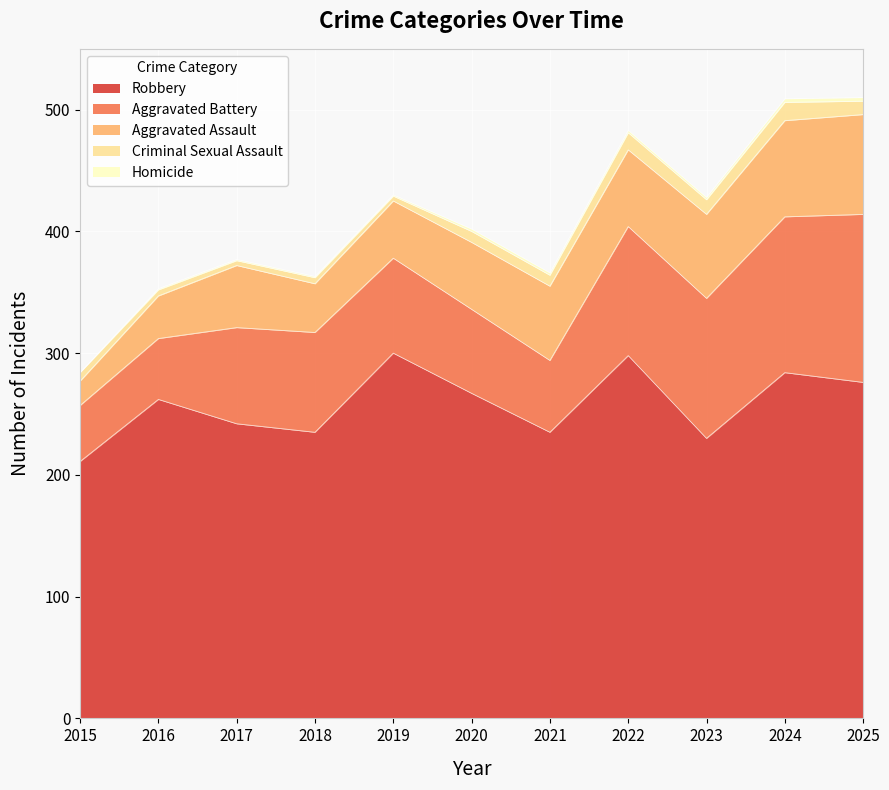

What is the maximum value shown in the chart?

300